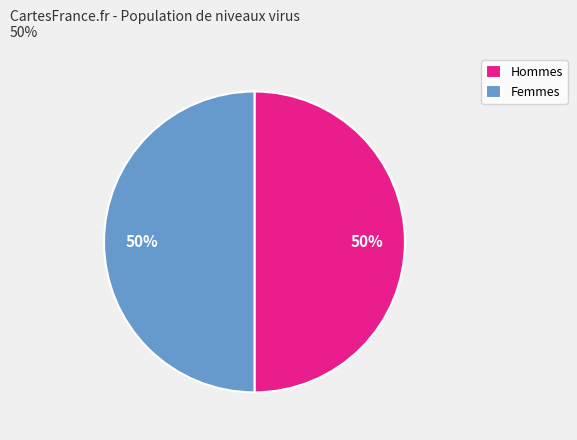

Combined, do Hommes and Femmes account for over 50%?

Yes